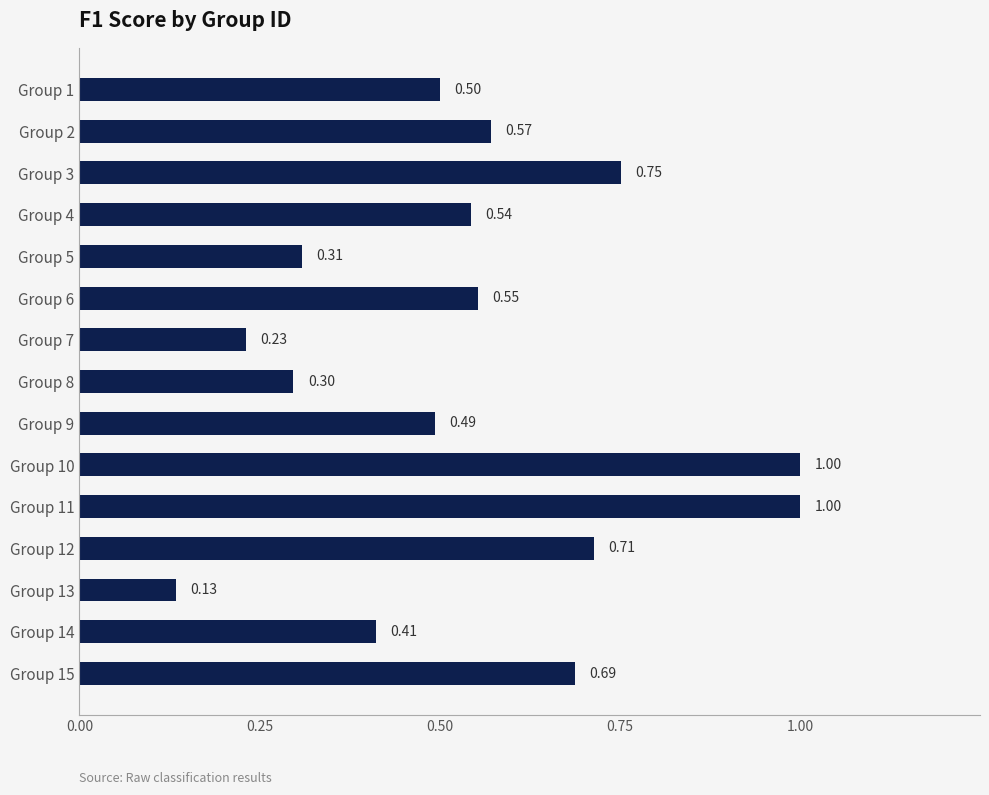

What is the change in value from Group 10 to Group 12?

-0.3